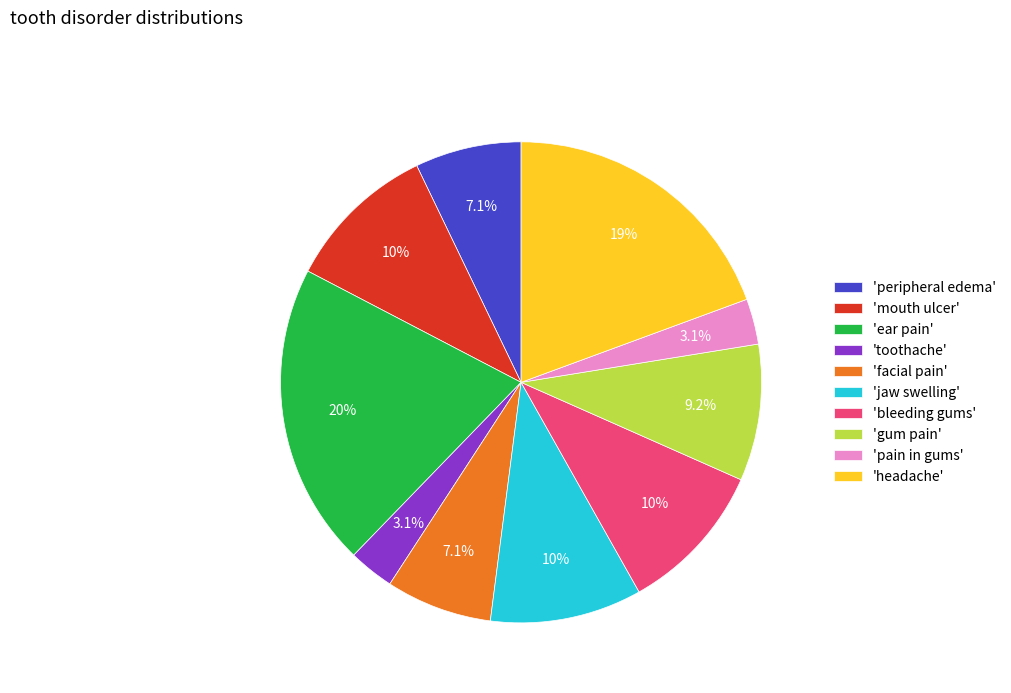

Which slice is the largest?

'ear pain'